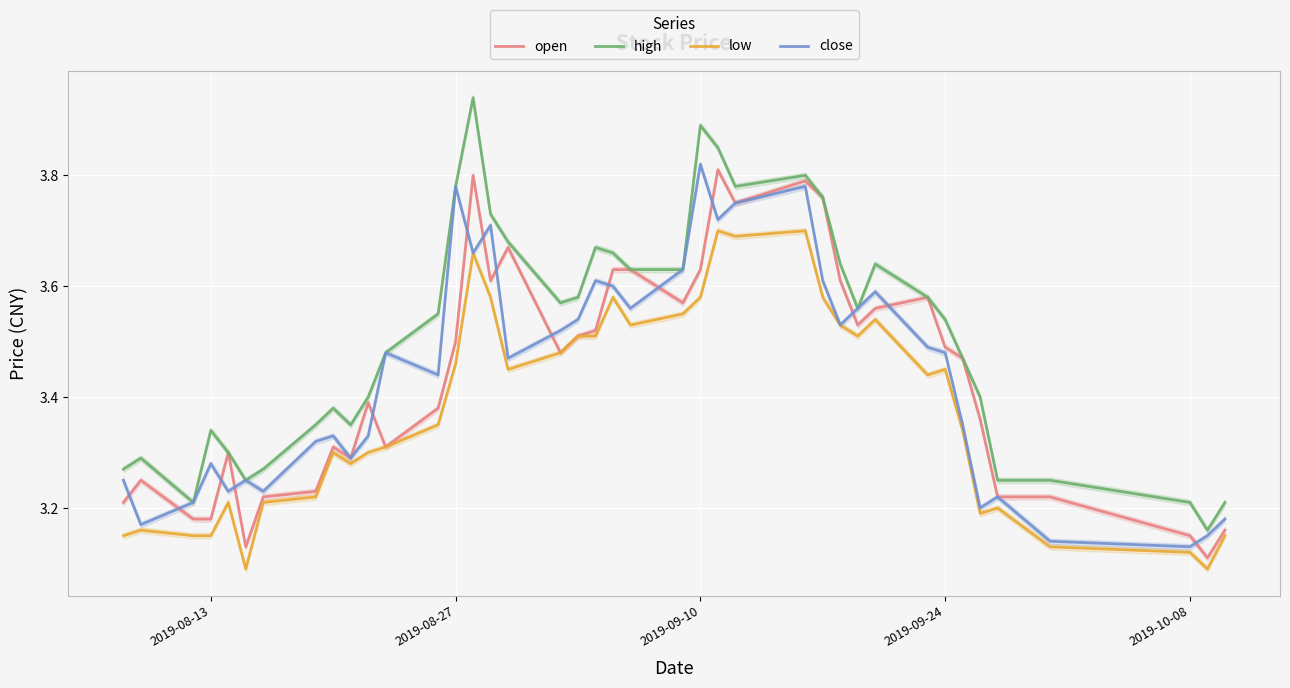

The value of high at 2019-10-08 is 5.0. True or false?

False